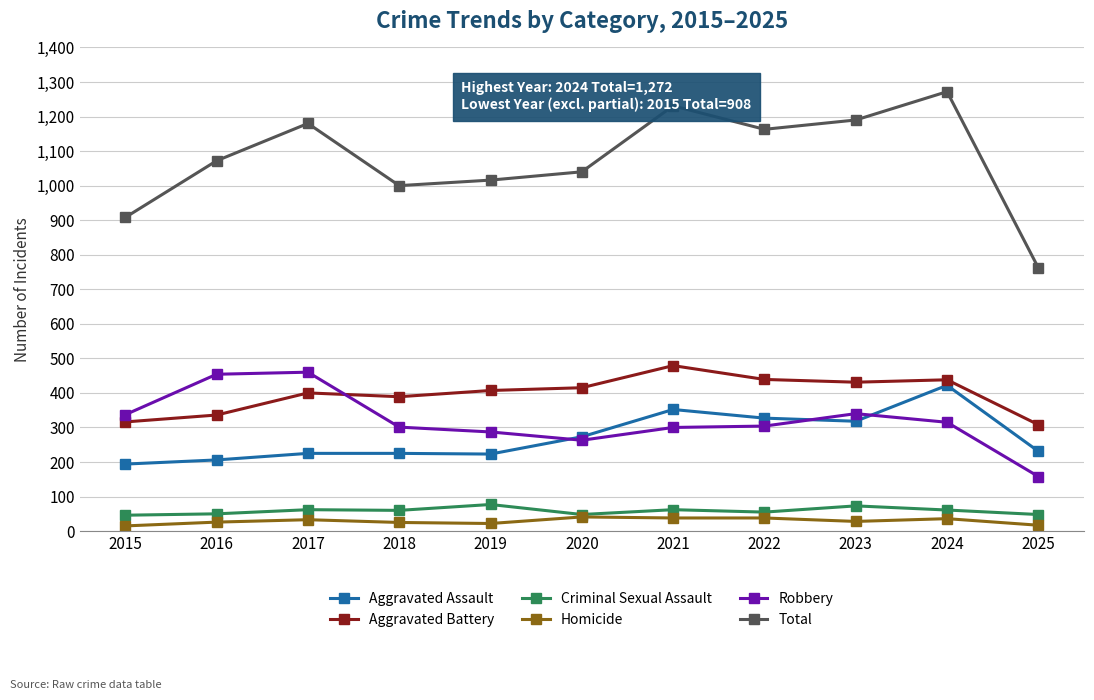

True or false: Aggravated Battery has more than 1 points higher than both neighbors.

True